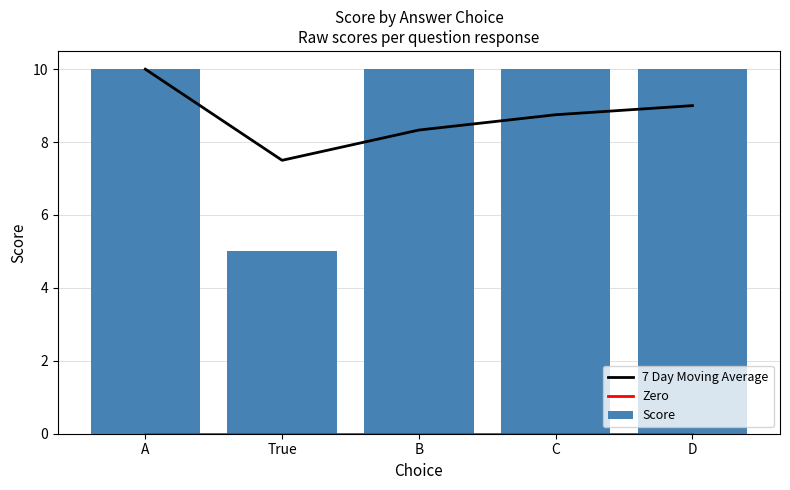

Rank the series by their maximum value, from highest to lowest.

7 Day Moving Average, Score, Zero